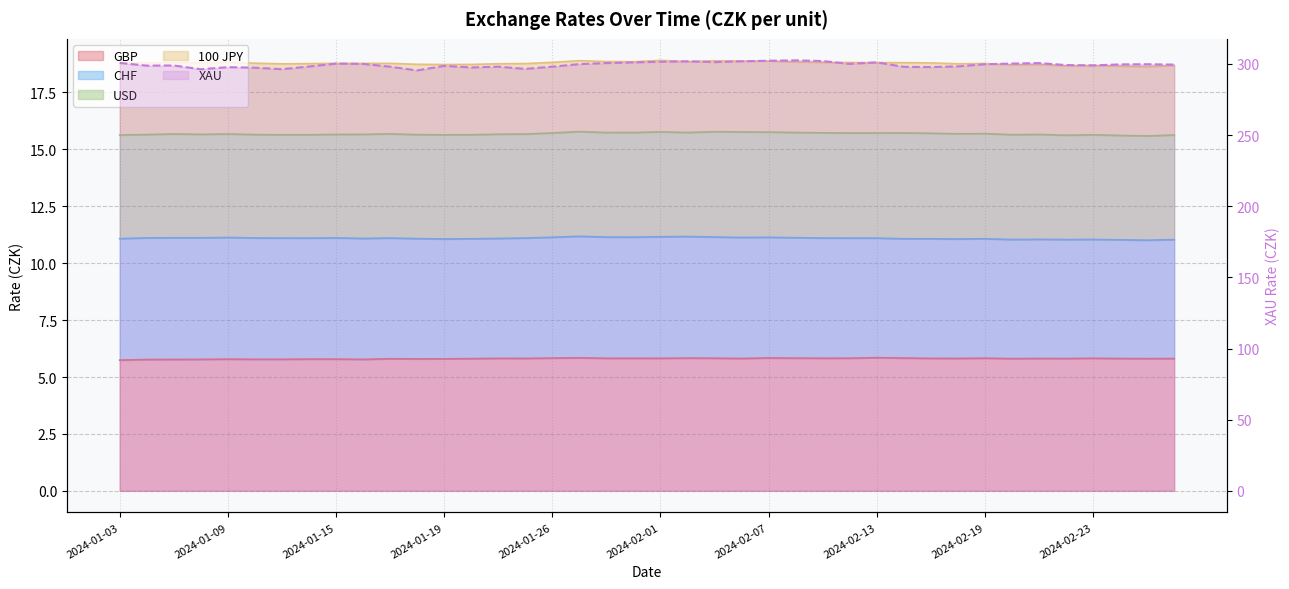

True or false: the data shows 297.7 at 2024-01-09.

True